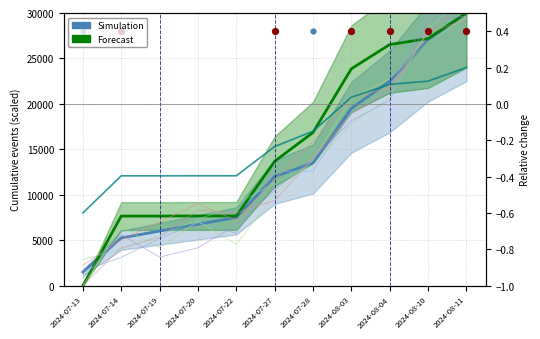

Which series has the largest total across all categories?

Forecast